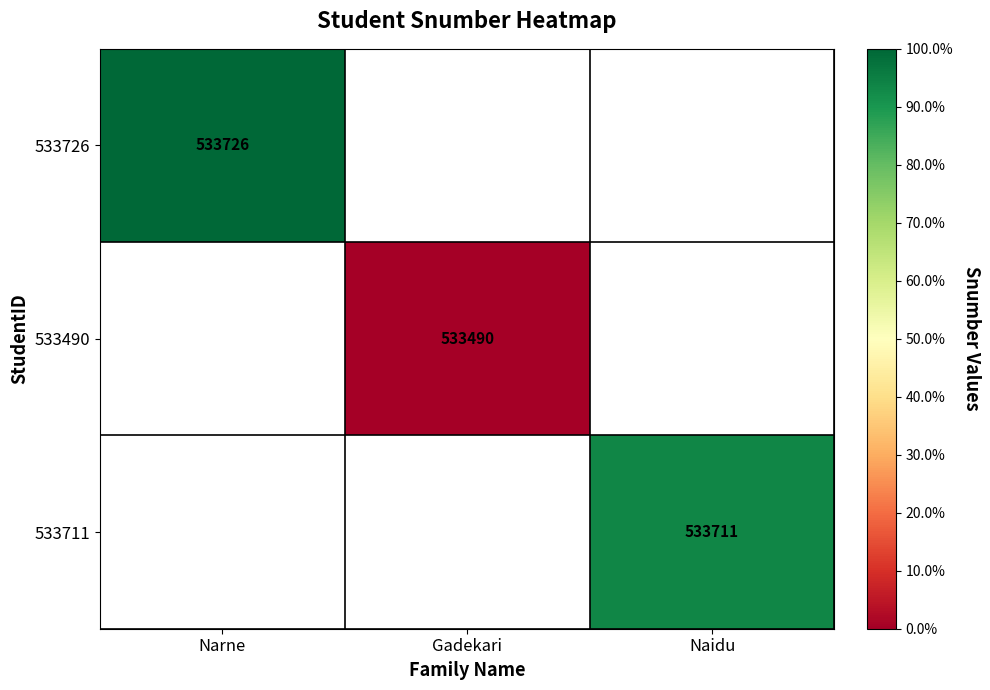

Is it true that 533726 equals 533726 at Narne?

True